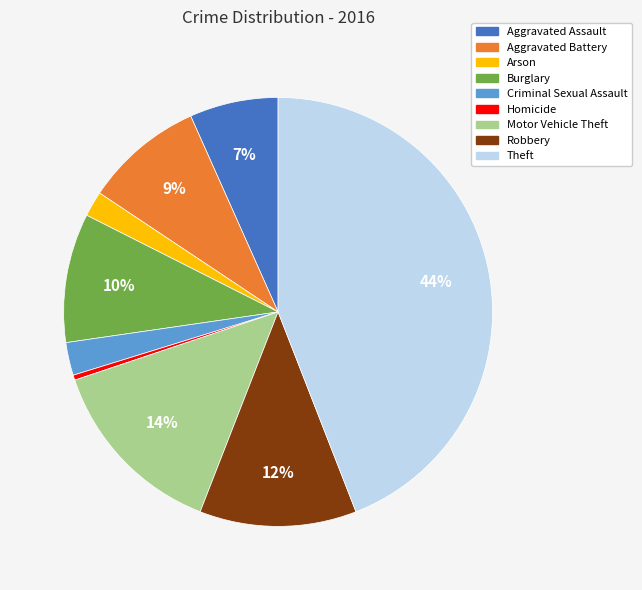

What is the ratio of the value at Aggravated Assault to the value at Burglary?

0.7